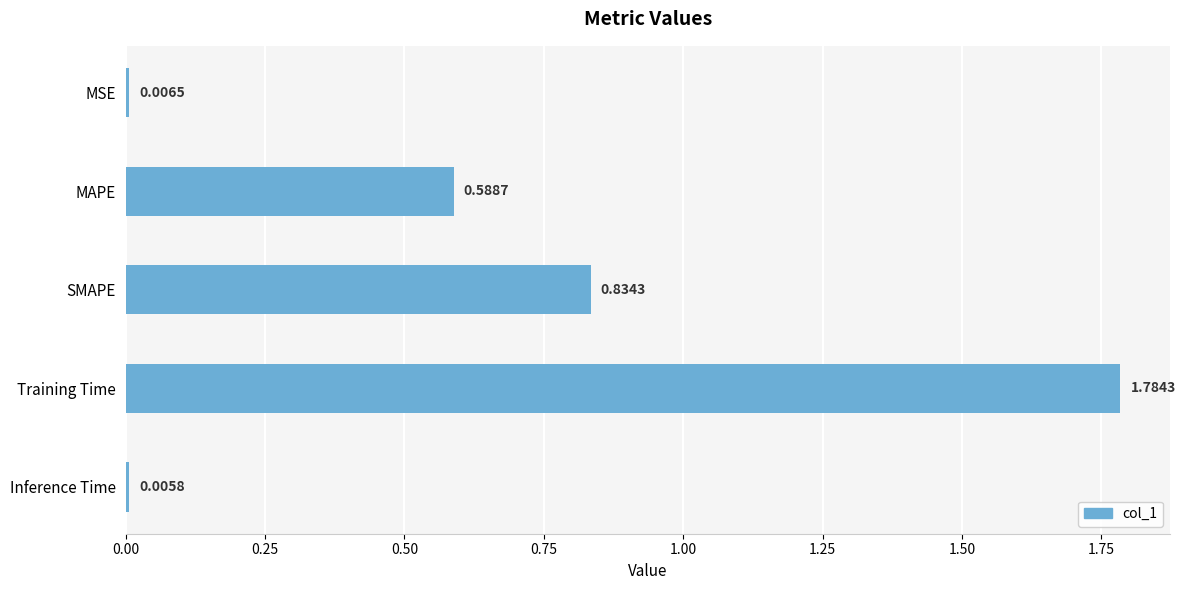

What is the sum of all values?

3.2